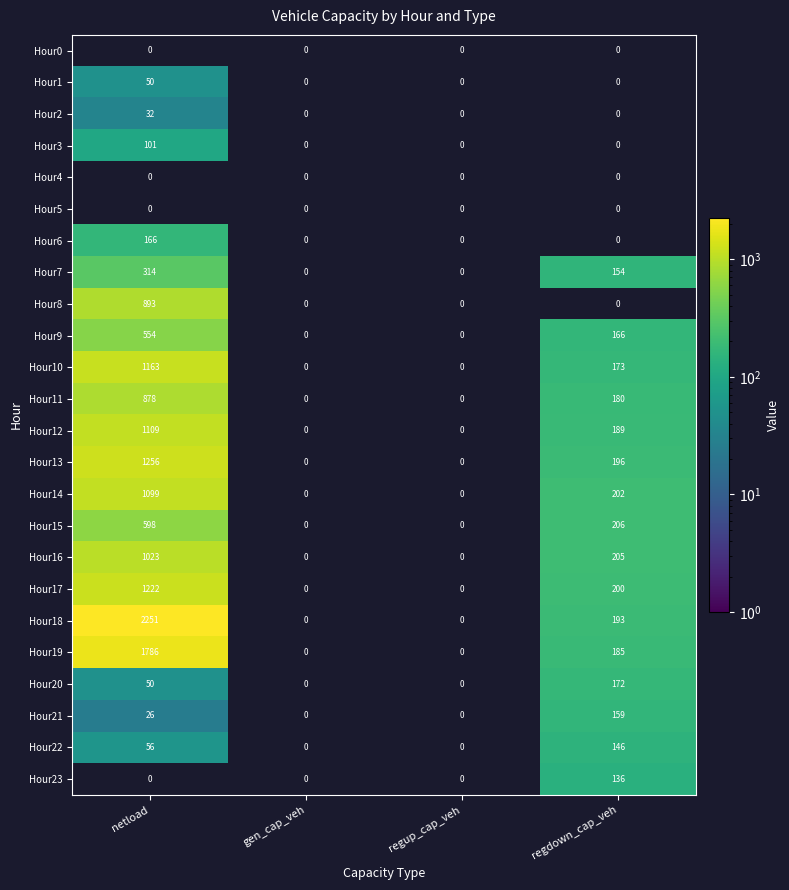

Is it true that Hour9 equals 554 at netload?

True